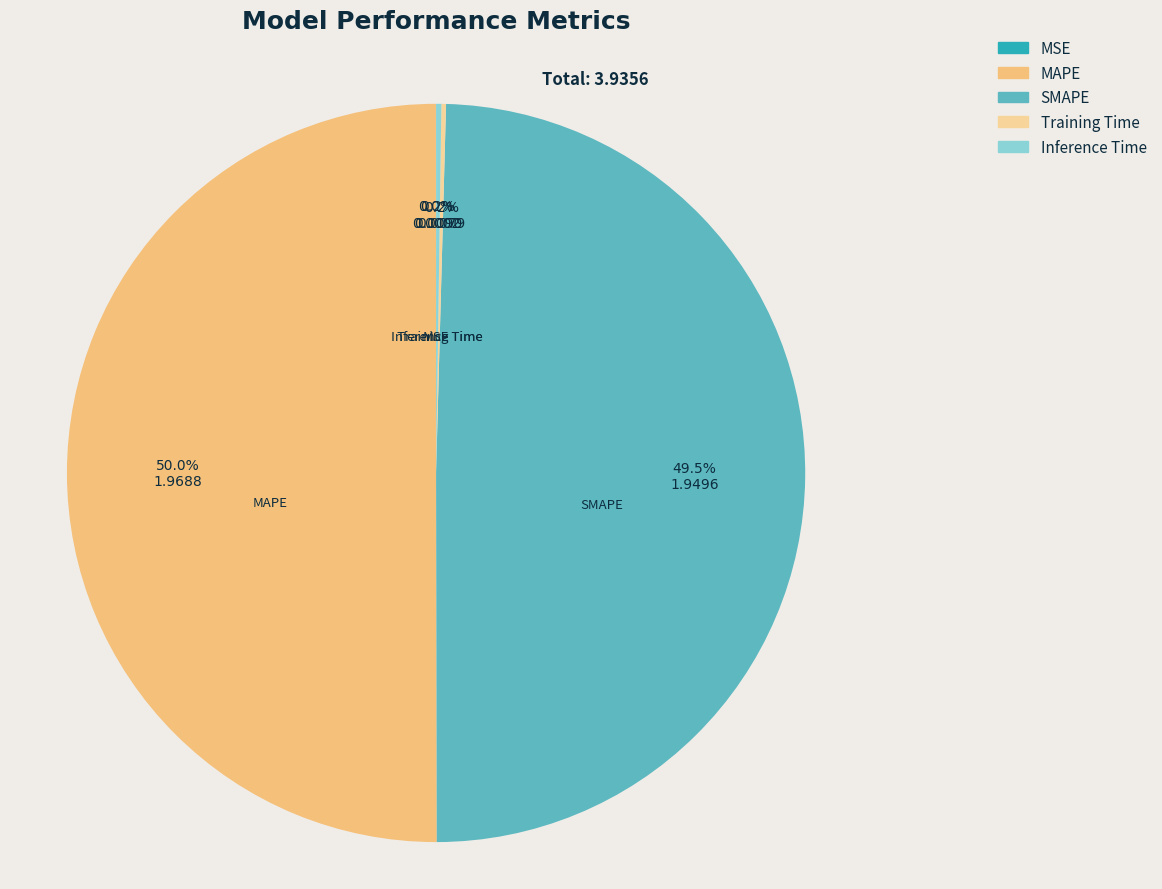

Which category accounts for the majority?

MAPE